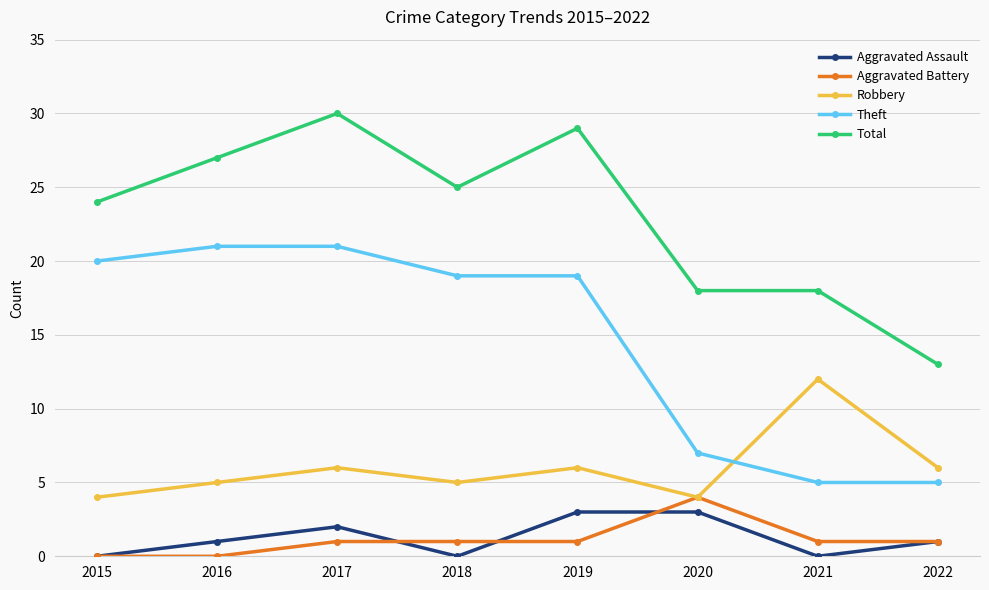

Where is the first local minimum for Aggravated Assault?

2018